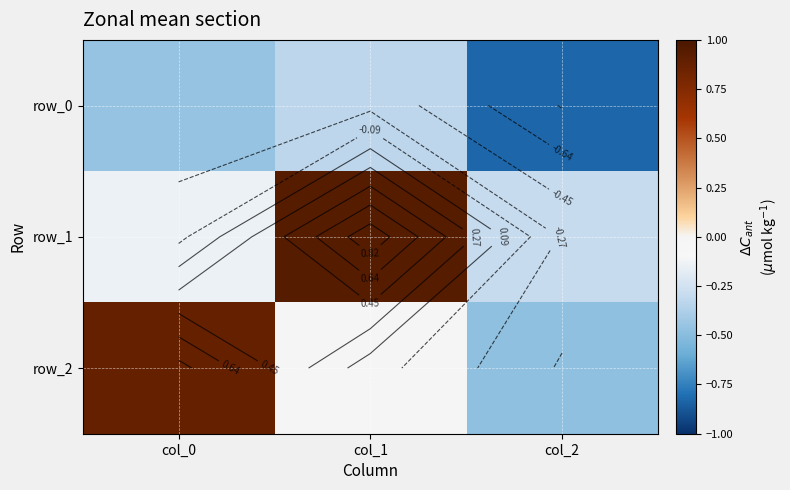

Is the value of row_2 at col_1 greater than the value of row_1 at col_2?

Yes